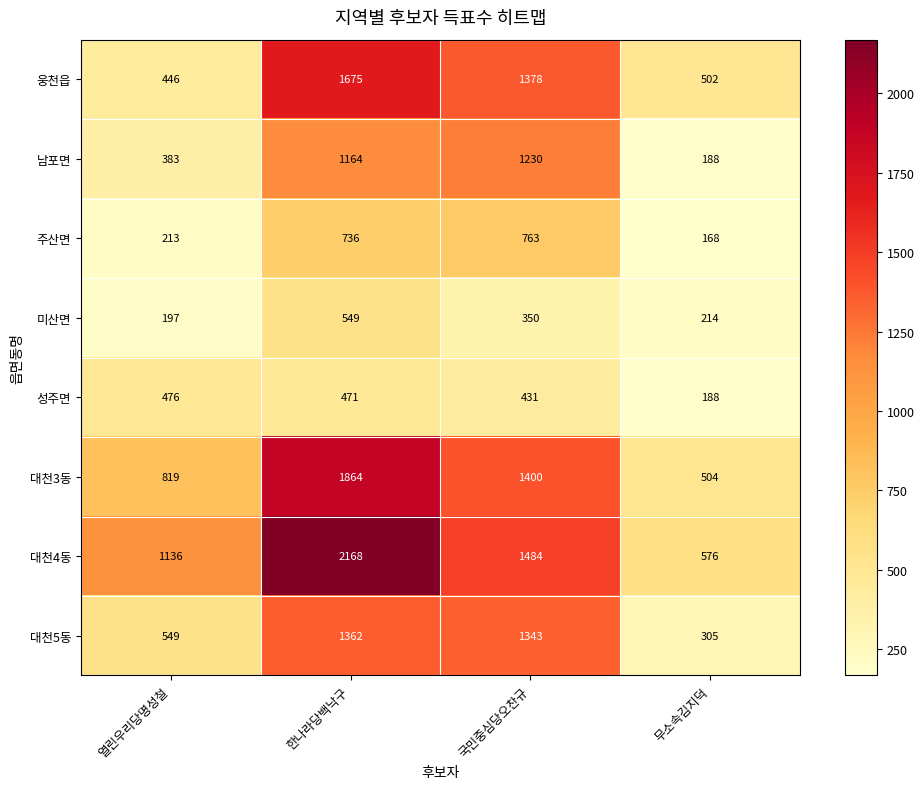

The value of 웅천읍 at 국민중심당오찬규 is 1378. True or false?

True